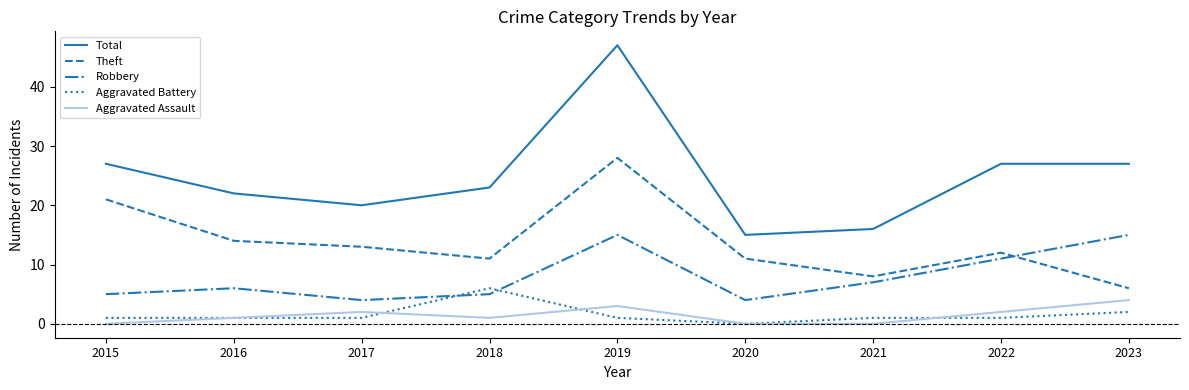

Which series has the largest range (max minus min)?

Total